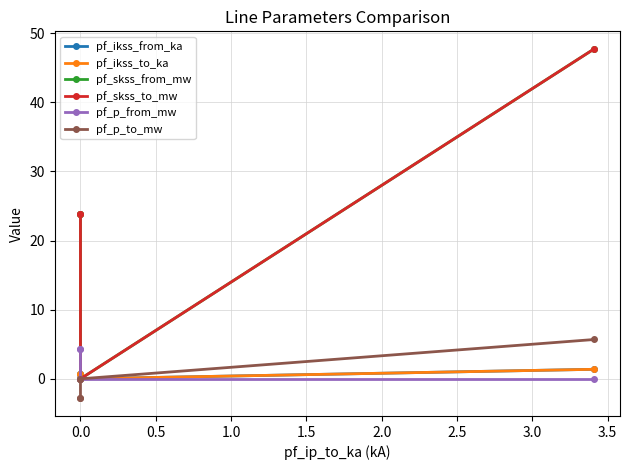

What is the difference between the maximum and minimum values in the pf_ikss_to_ka series?

1.4